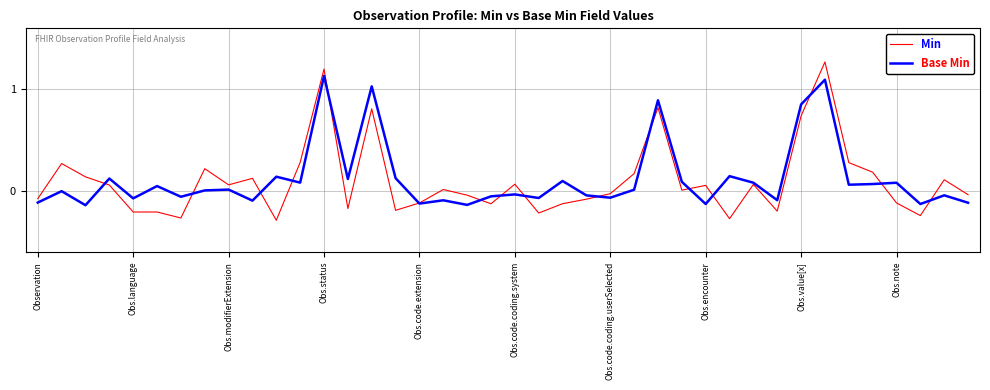

Which series has the largest range (max minus min)?

Min